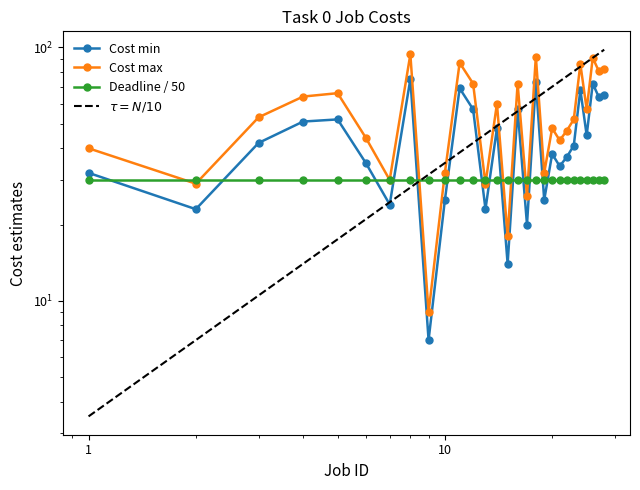

Which series has the widest spread of values?

Cost max